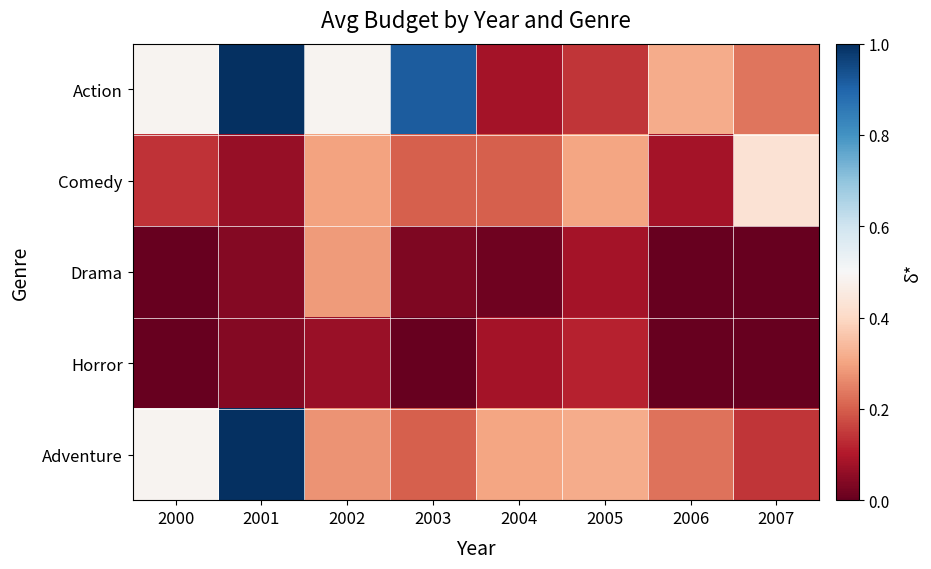

Rank the series at 2000 from highest to lowest value.

Action, Adventure, Comedy, Drama, Horror